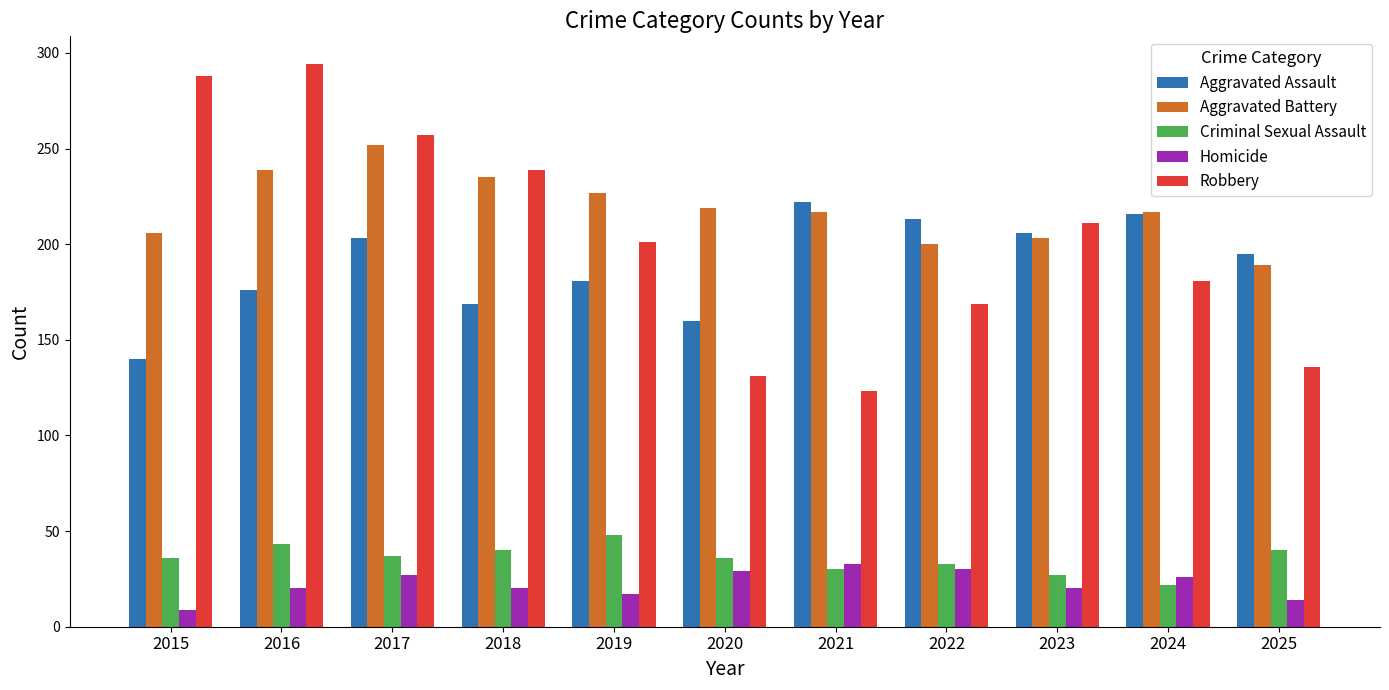

At 2018, list the series in order from largest to smallest.

Robbery, Aggravated Battery, Aggravated Assault, Criminal Sexual Assault, Homicide